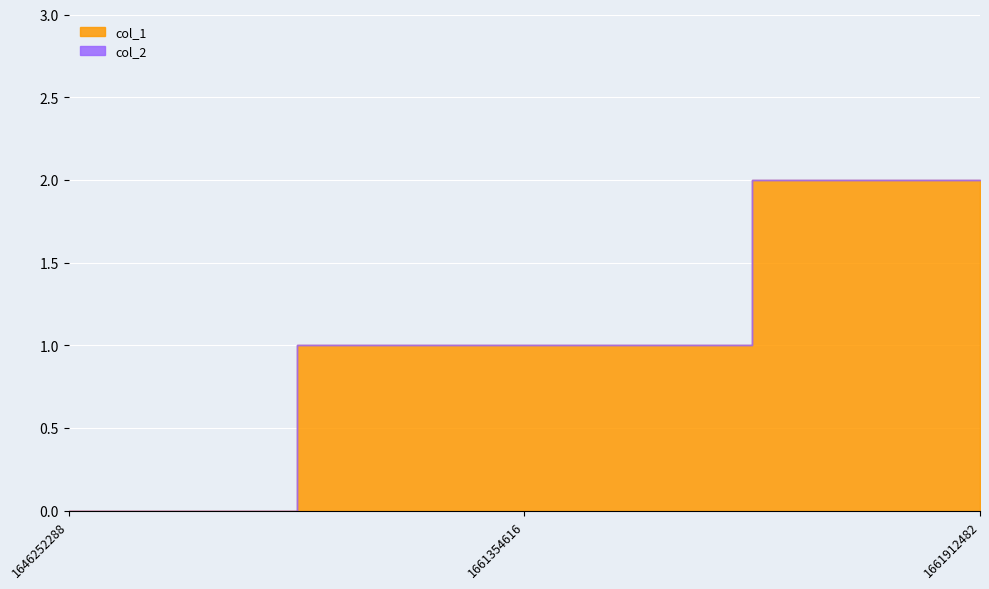

What is the maximum value for col_1?

2